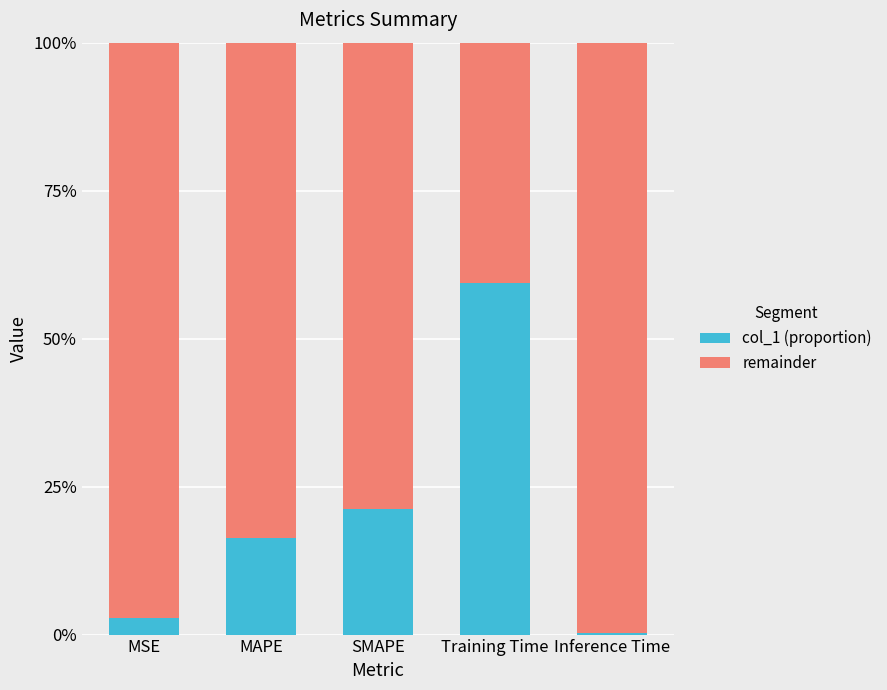

What are all the series names shown in the legend?

col_1 (proportion), remainder